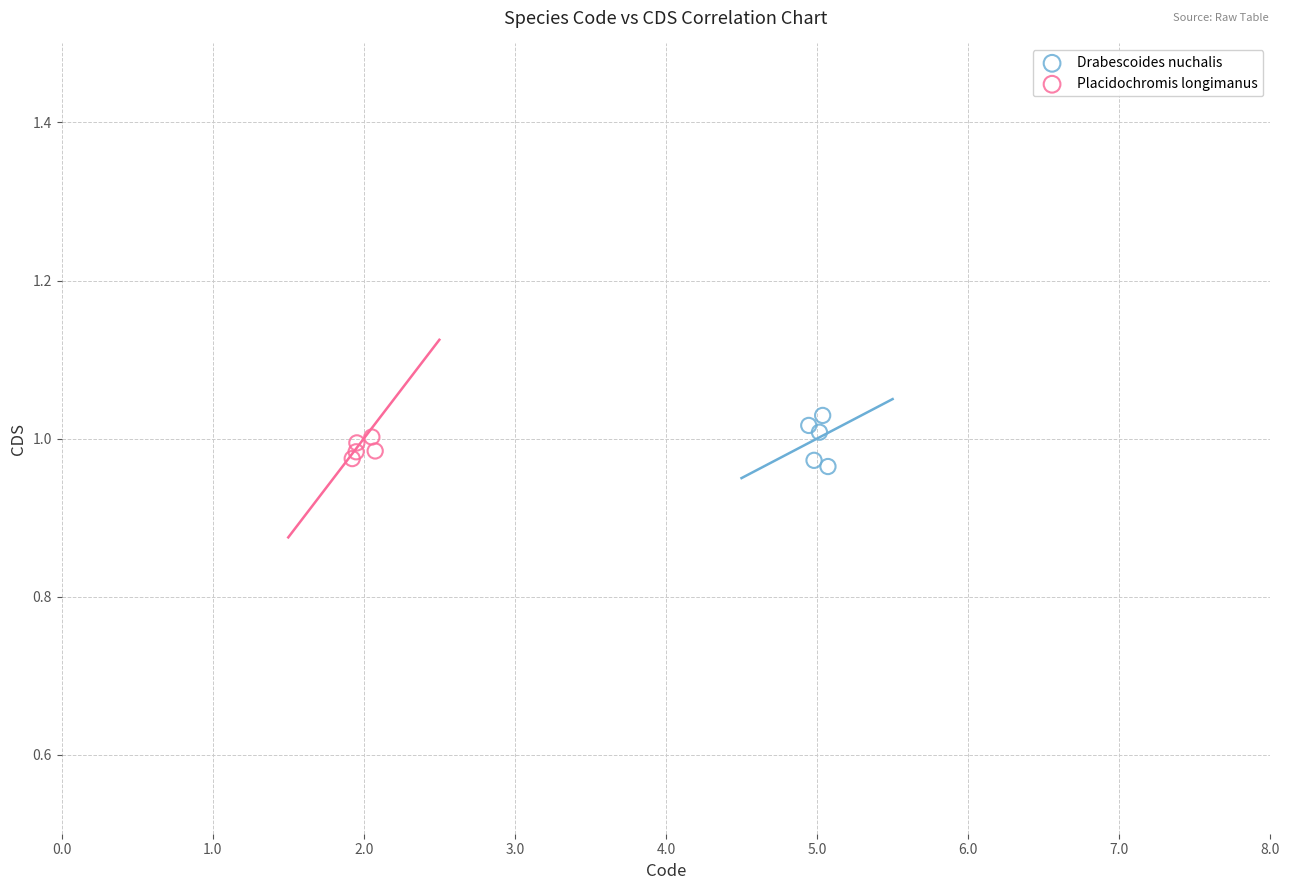

Which series reaches the minimum Y coordinate?

Drabescoides nuchalis